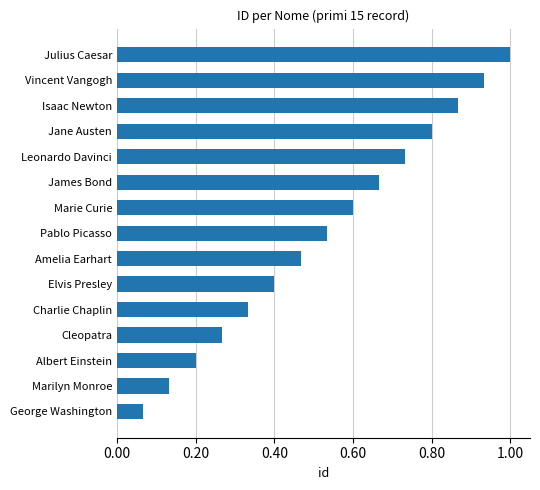

The value at Leonardo Davinci is 1.0. True or false?

False